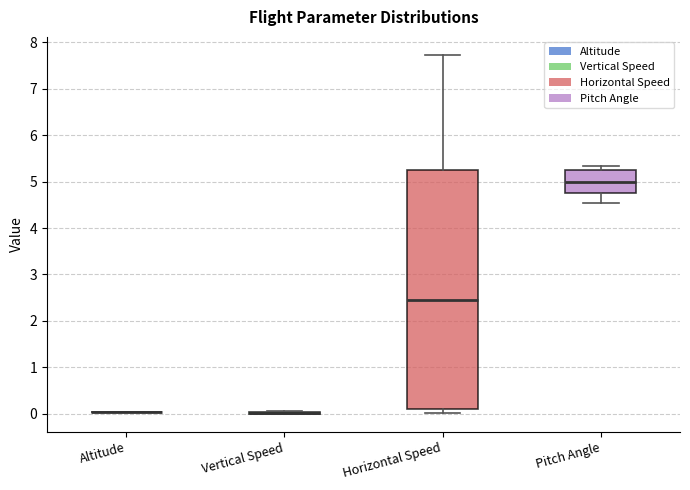

Comparing the boxes themselves (not the whiskers), which one is the tallest?

Horizontal Speed